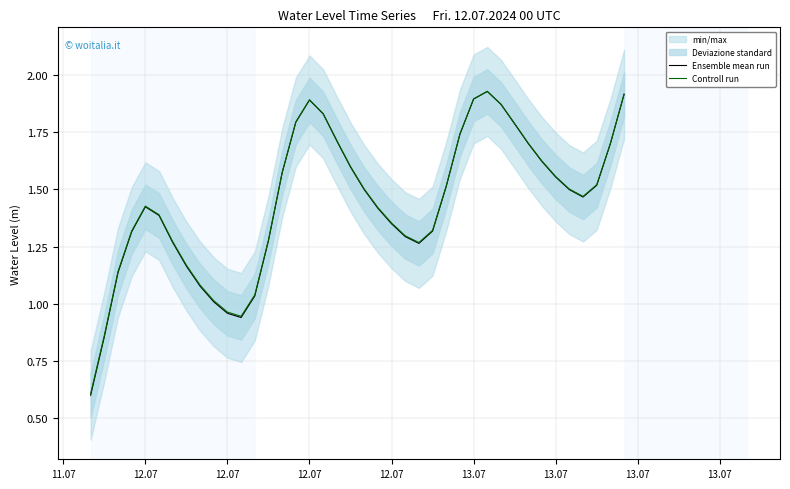

Reading right to left, transcribe all the data shown in this chart.

Ensemble mean run: 1.9	1.7	1.5	1.5	1.5	1.6	1.6	1.7	1.8	1.9	1.9	1.9	1.7	1.5	1.3	1.3	1.3	1.3	1.4	1.5	1.6	1.7	1.8	1.9	1.8	1.6	1.3	1.0	0.9	1.0	1.0	1.1	1.2	1.3	1.4	1.4	1.3	1.1	0.9	0.6
Controll run: 1.9	1.7	1.5	1.5	1.5	1.6	1.6	1.7	1.8	1.9	1.9	1.9	1.7	1.5	1.3	1.3	1.3	1.4	1.4	1.5	1.6	1.7	1.8	1.9	1.8	1.6	1.3	1.0	0.9	1.0	1.0	1.1	1.2	1.3	1.4	1.4	1.3	1.1	0.9	0.6